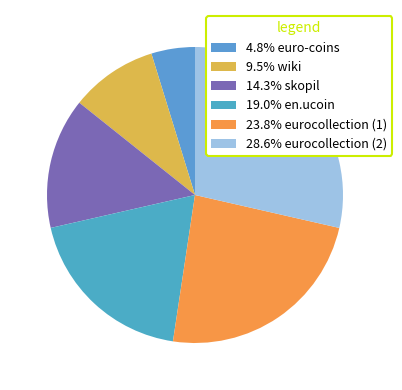

To the nearest percent, what is the difference between the largest and smallest slice percentages?

24%